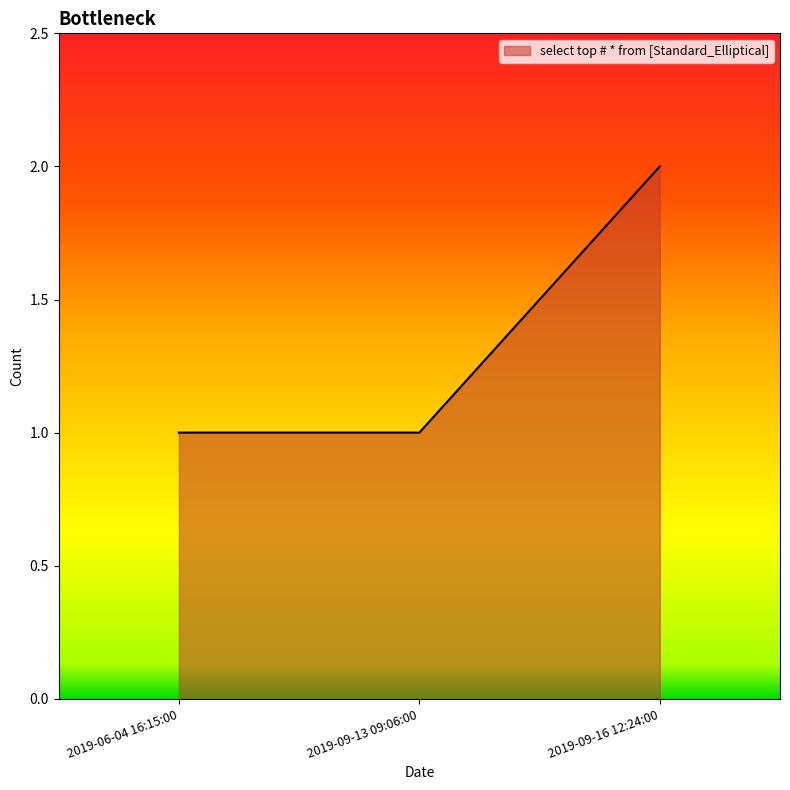

Does the chart have visible grid lines?

No